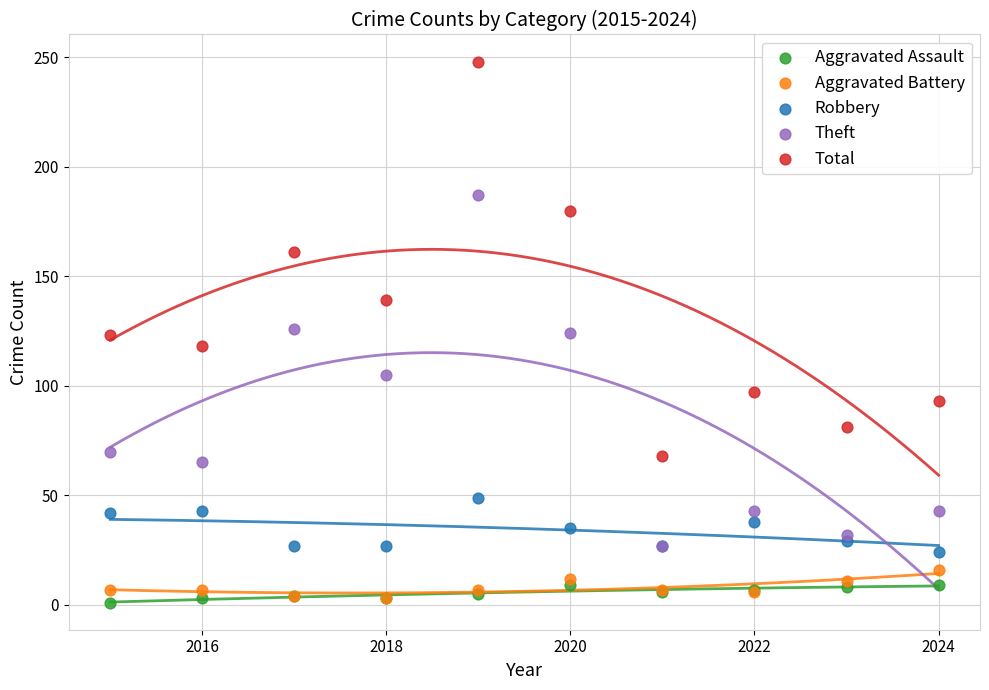

In the Total series, what Y value is closest to 158?

161